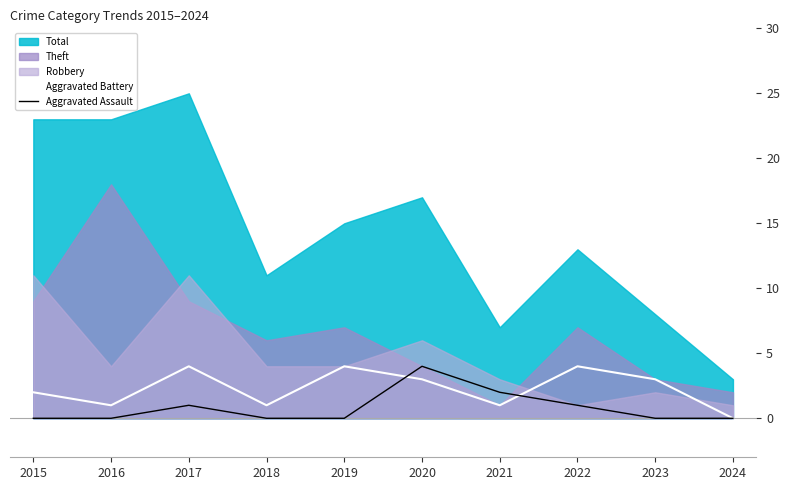

Is it true that Aggravated Battery equals 1 at 2018?

True